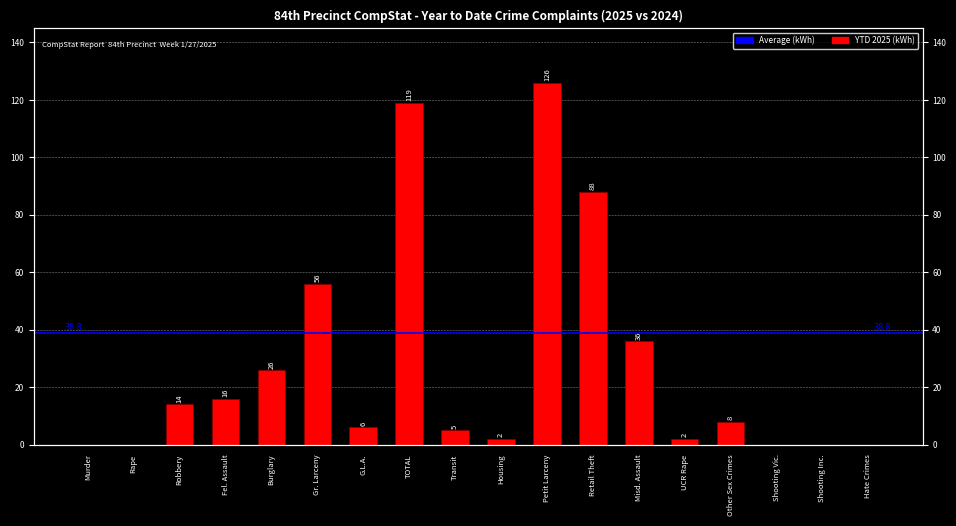

At which label is the value closest to 63?

Gr. Larceny